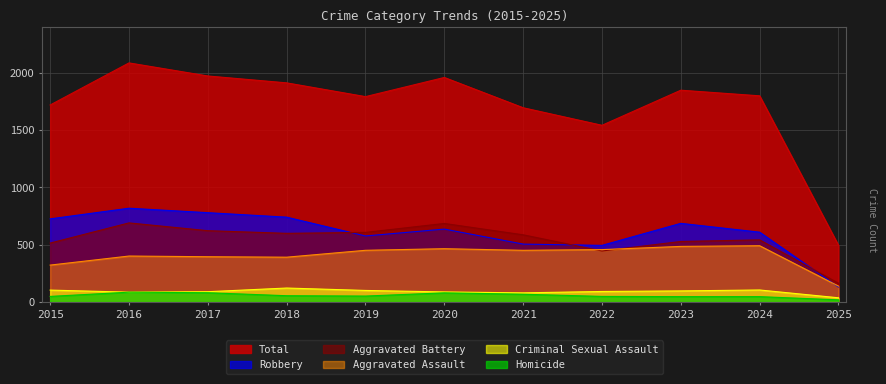

What value does the Aggravated Battery series have at 2022?

446